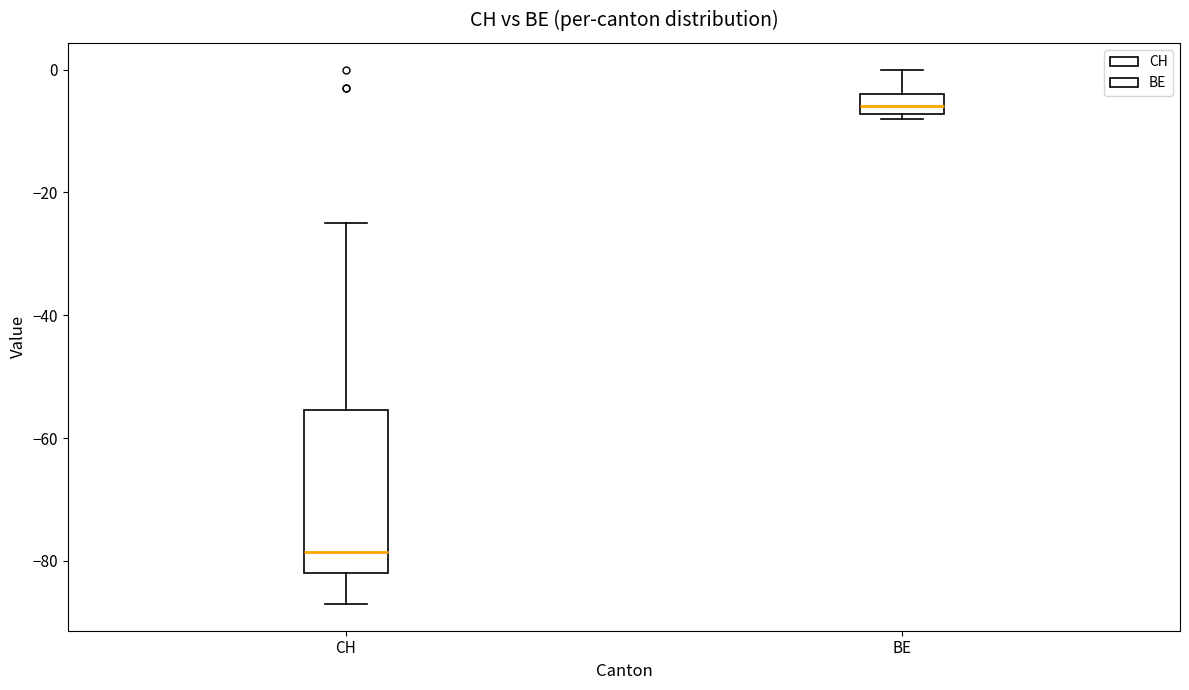

Which box's median line is the highest?

BE